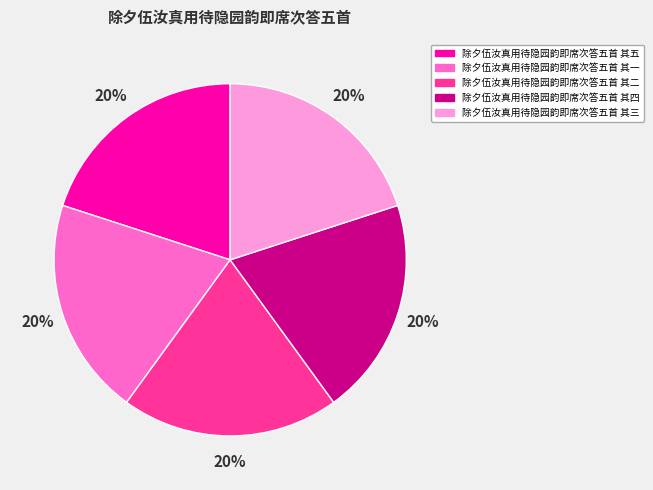

The 除夕伍汝真用待隐园韵即席次答五首 其四 slice represents 31% of the pie. True or false?

False